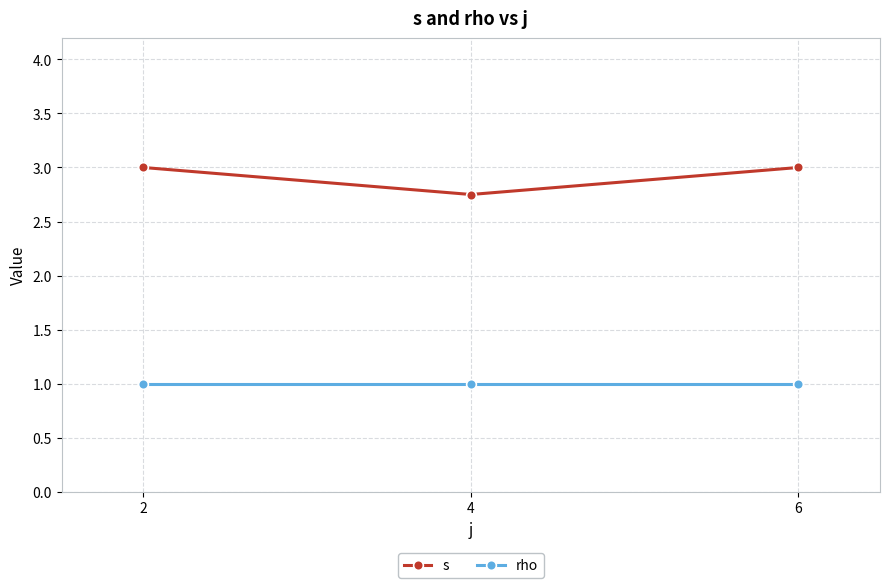

How many data points does each series have?

3